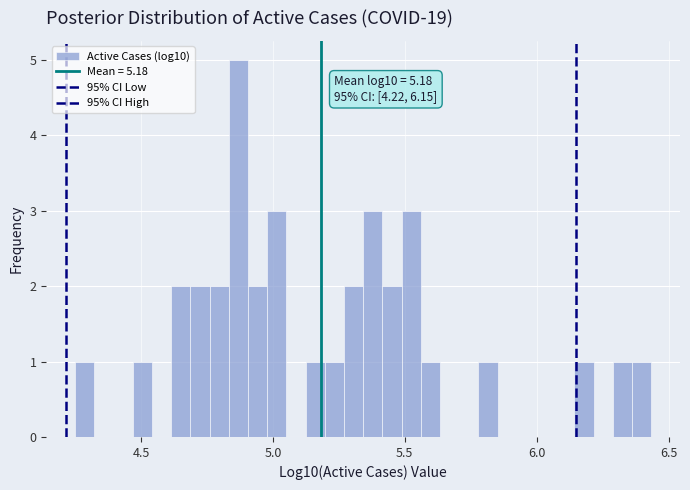

Read against the x-axis, roughly where is the centre of the tallest bar?

4.85